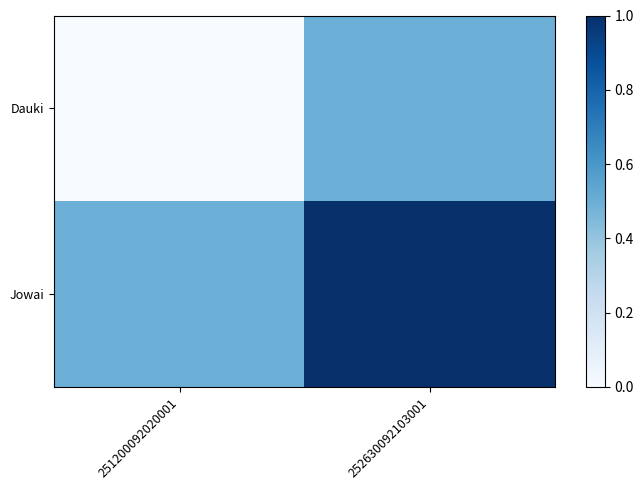

Reading left to right, what are all the values shown in this chart?

Dauki: 251200092020001=0.0	252630092103001=0.5
Jowai: 251200092020001=0.5	252630092103001=1.0